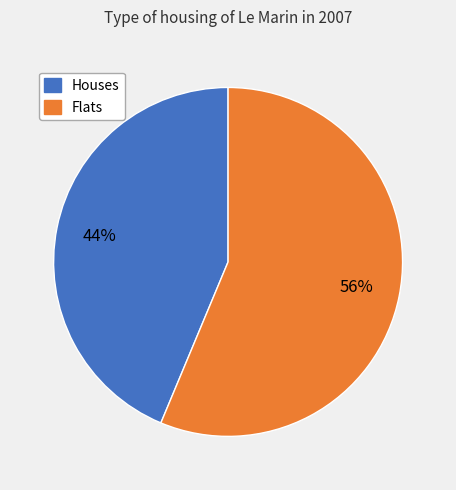

To the nearest percent, what is the average slice percentage?

50%